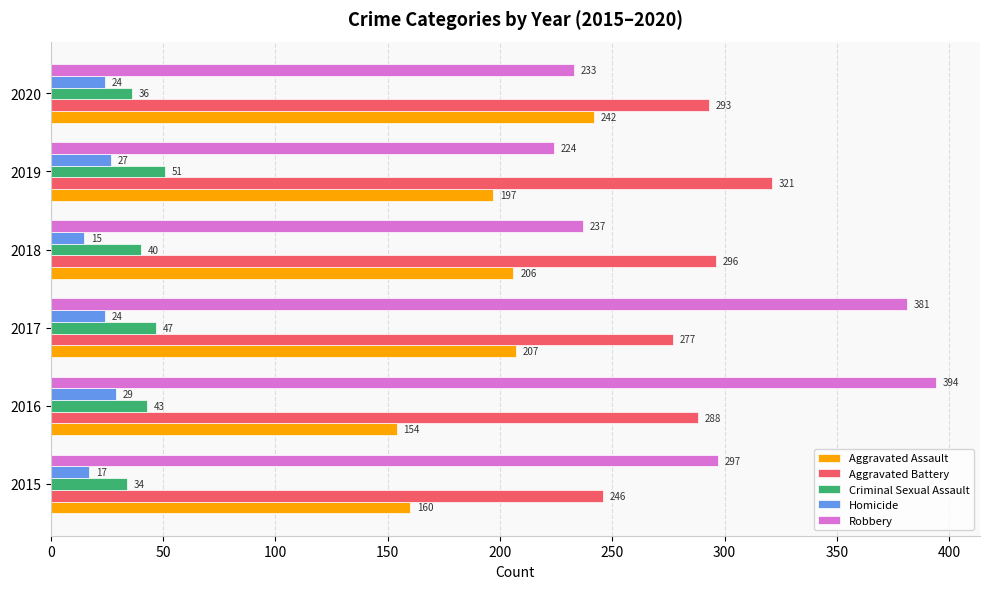

Count the Homicide values in the range 17 to 27.

4